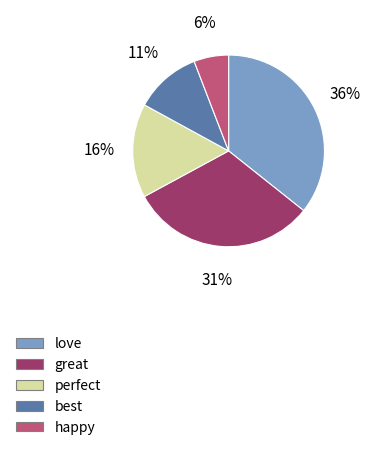

Do best and perfect together represent more than half of the pie?

No